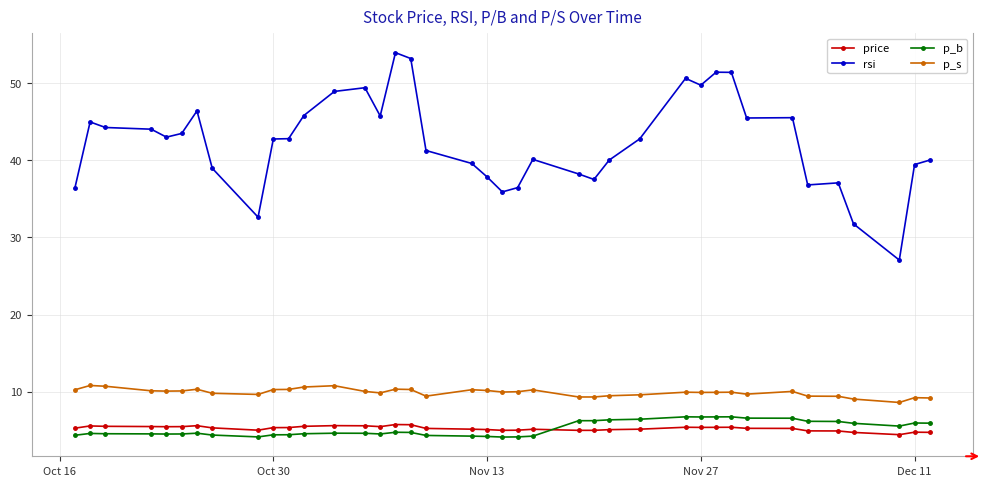

What is the value of the price point at the 39th from the left?

4.8